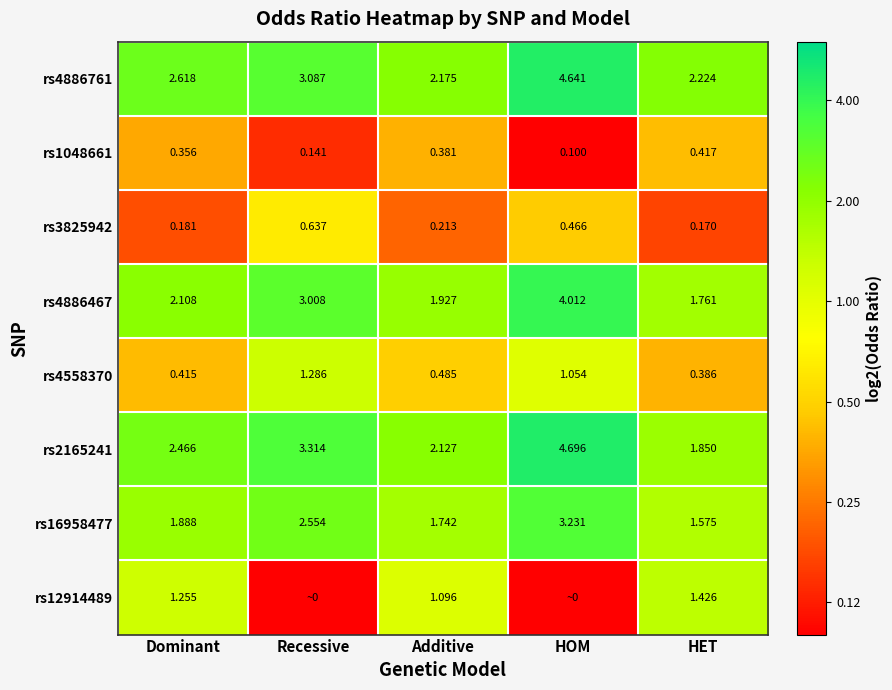

At which label does rs4558370 reach its peak?

Recessive